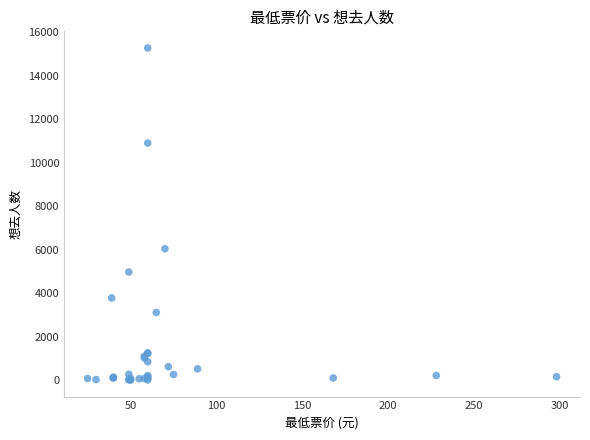

What Y value in the scatter plot is closest to 7644?

6043